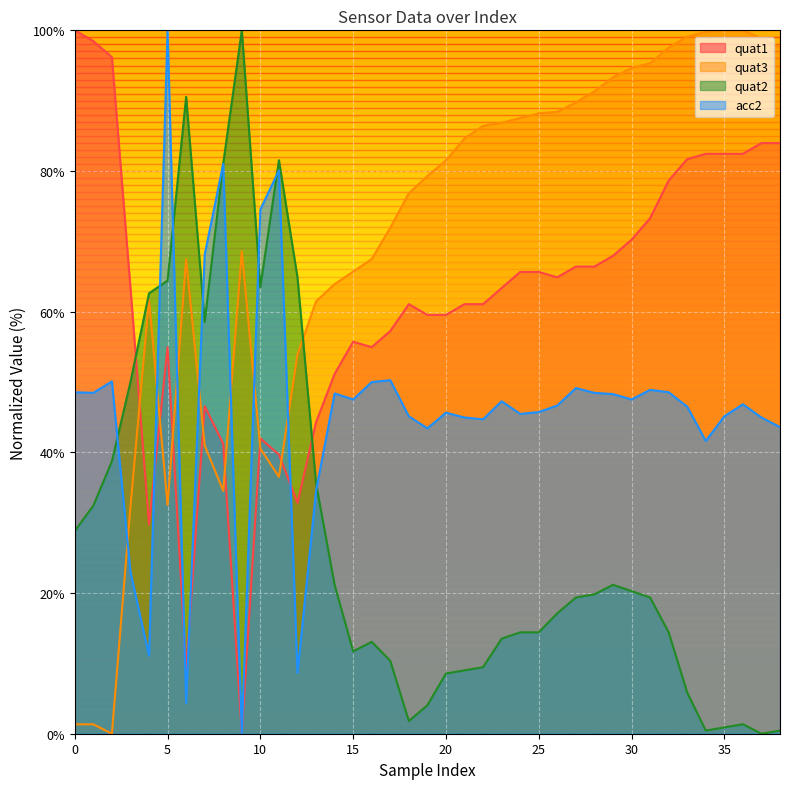

True or false: quat3 has a value of 13.4 at 10.

False